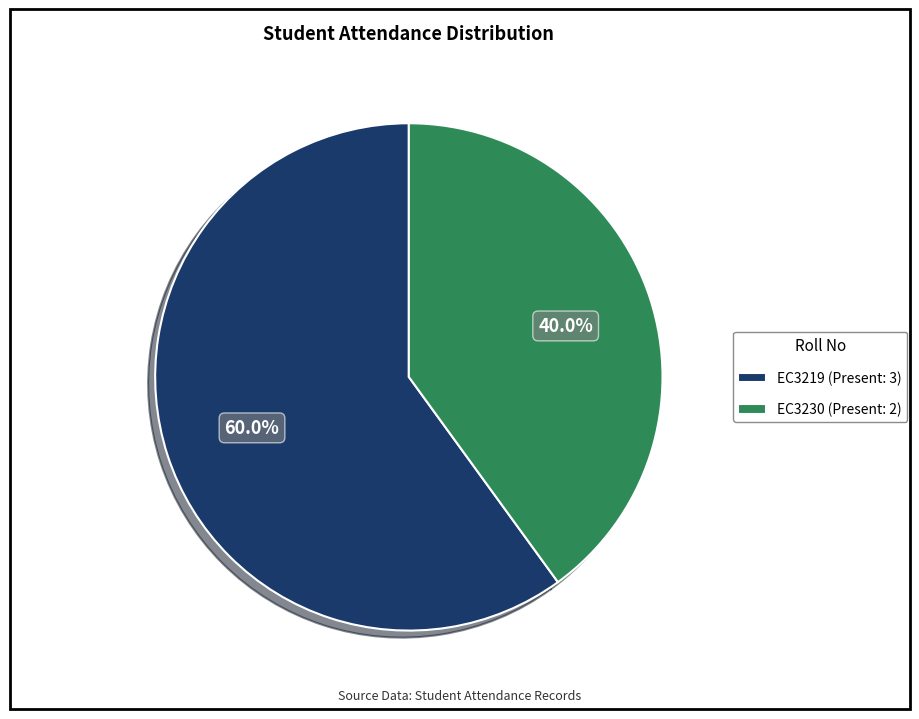

Does EC3219 account for over 50% of the chart?

Yes